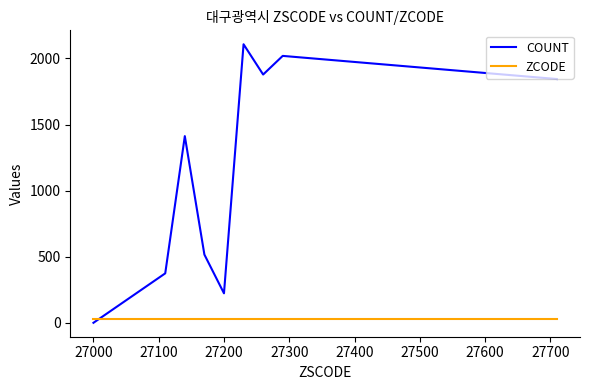

Which series has the largest total across all categories?

COUNT